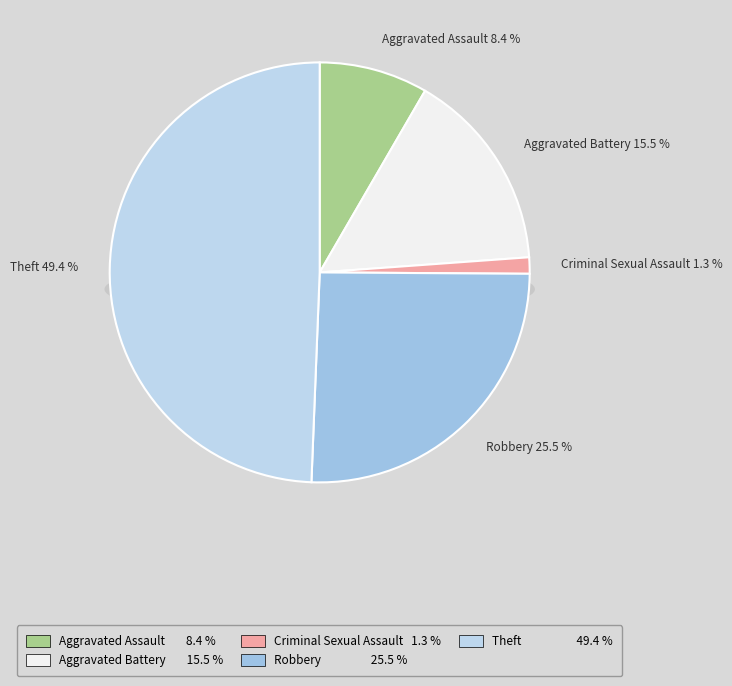

To the nearest percent, what portion does Aggravated Battery represent?

15%